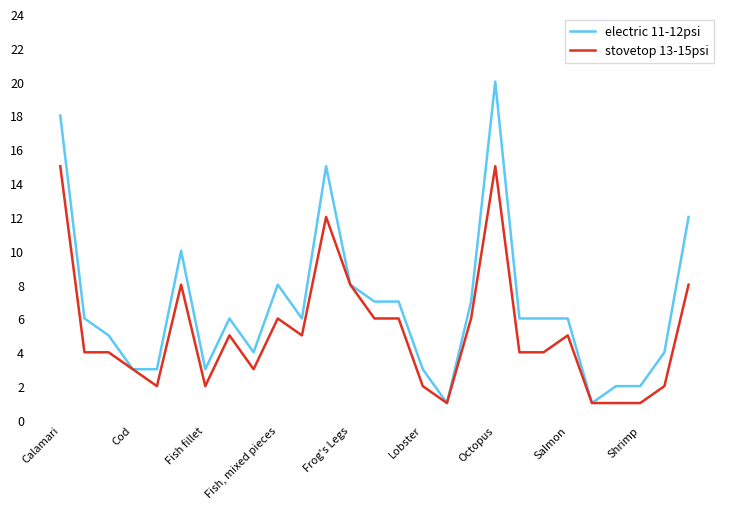

Which series has the widest spread of values?

electric 11-12psi